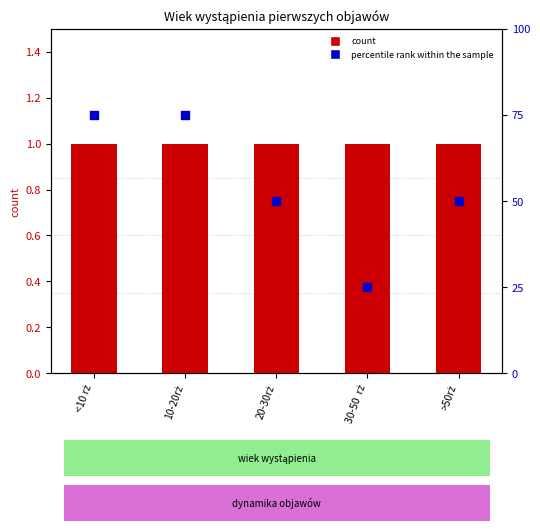

What are all the series names shown in the legend?

count, percentile rank within the sample